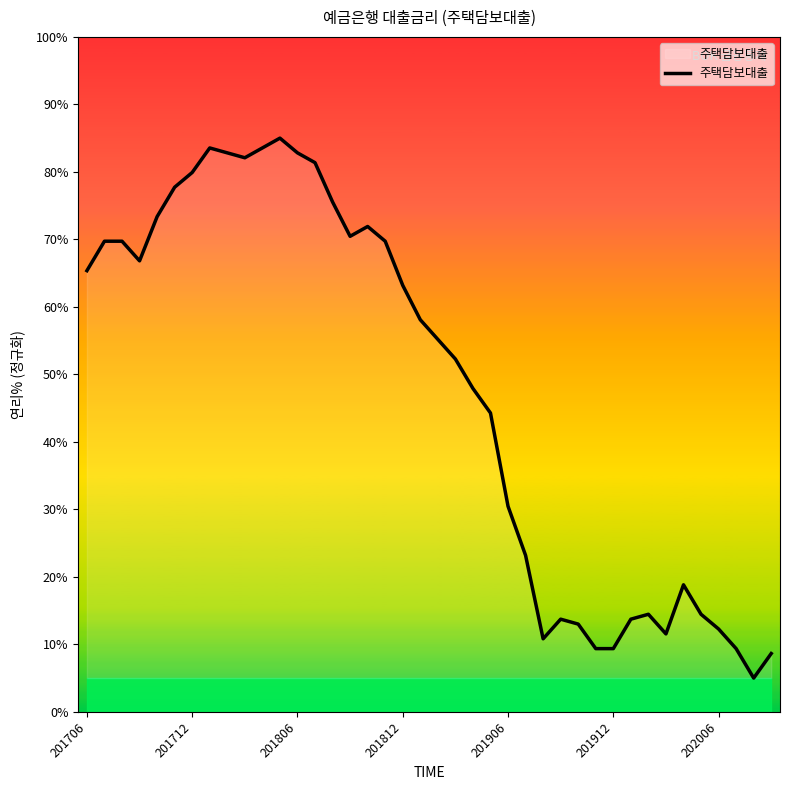

What is the minimum value shown in the chart?

5.0